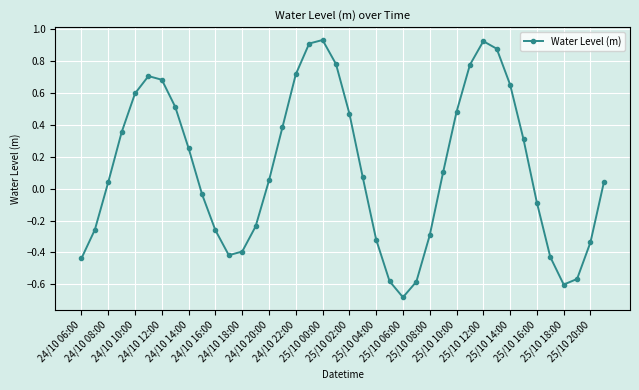

How many data points are less than 0?

17